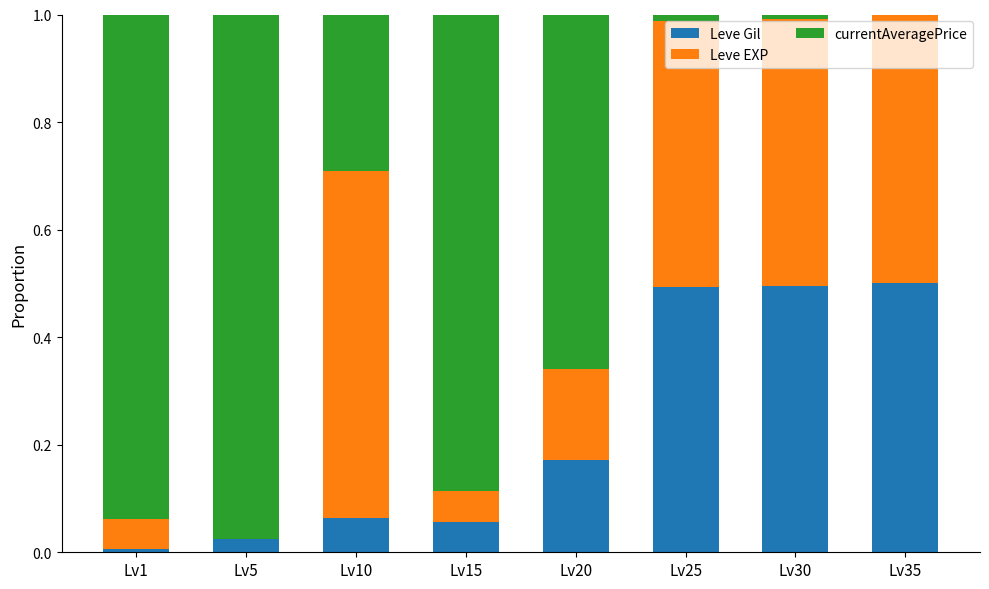

What is the maximum value for Leve Gil?

0.5